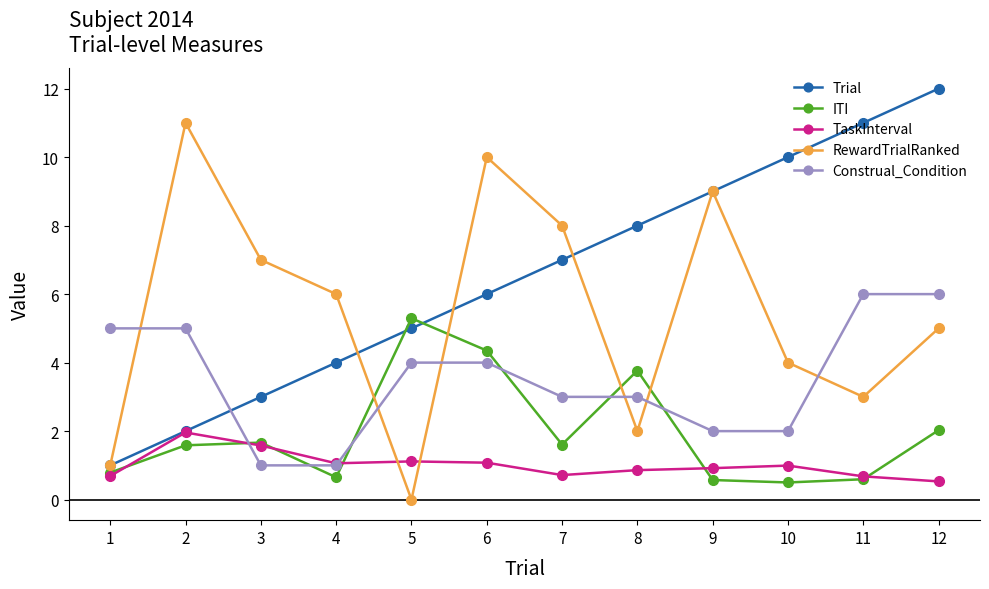

Is the value of Trial at 11 greater than the value of Construal_Condition at 10?

Yes